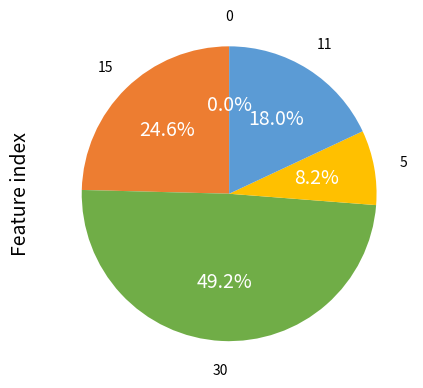

To the nearest percent, what is the average slice percentage?

20%